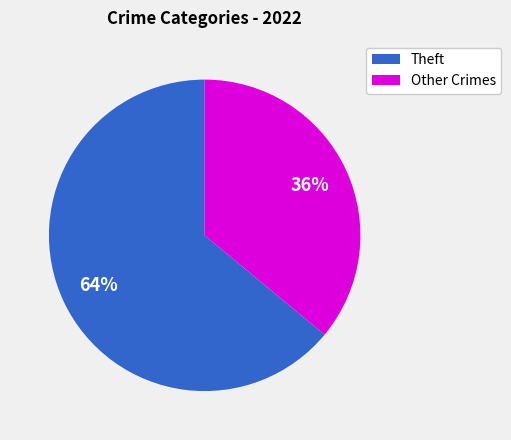

Does any single category account for the majority?

Yes